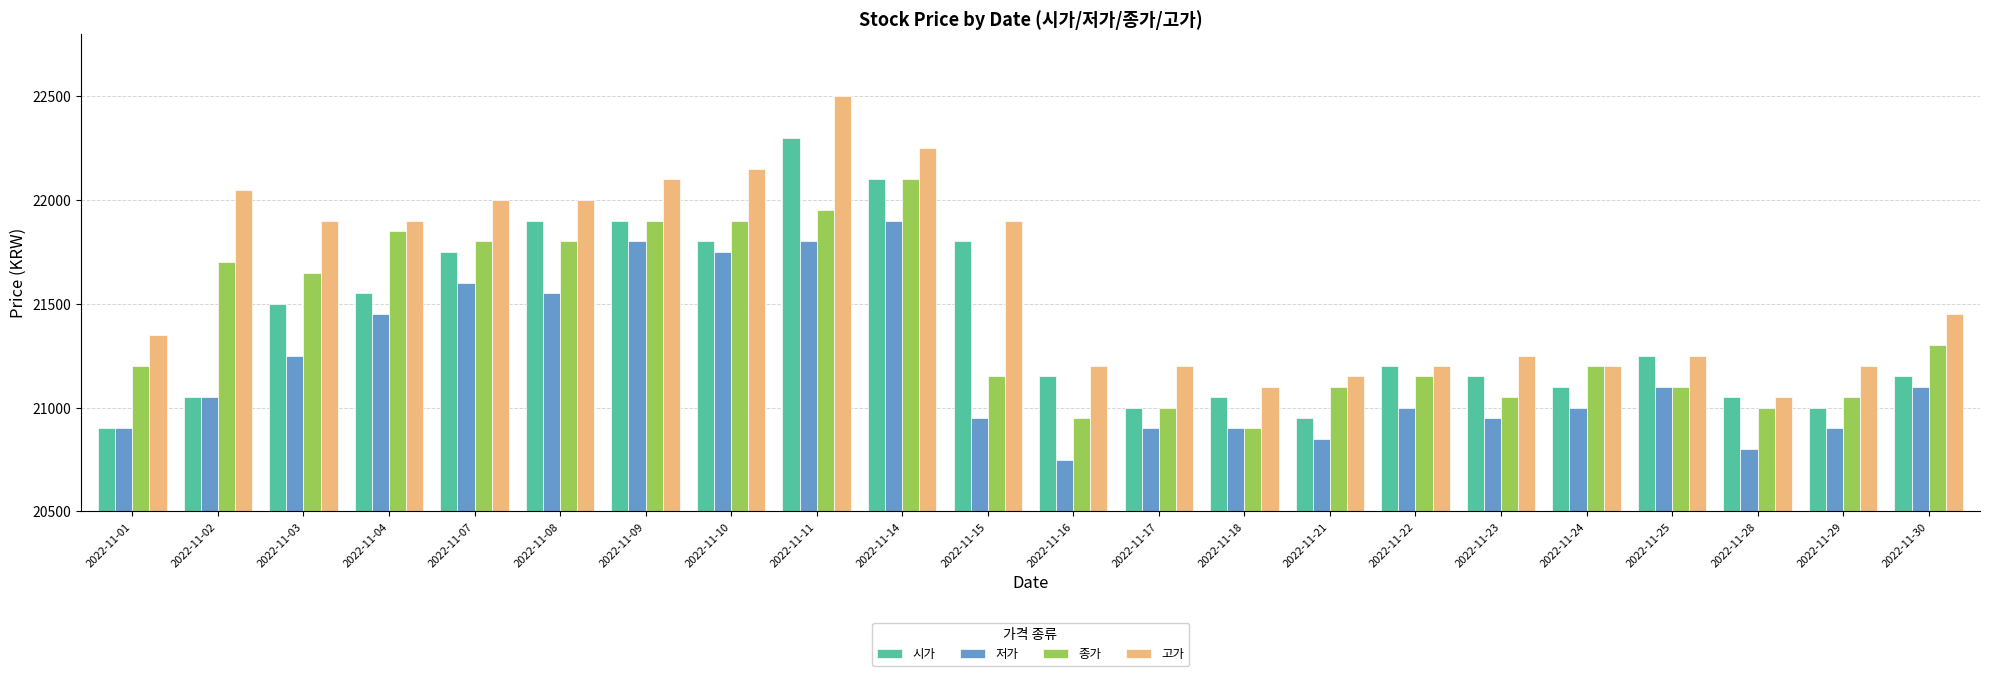

List the series in order of their peak value, lowest first.

저가, 종가, 시가, 고가